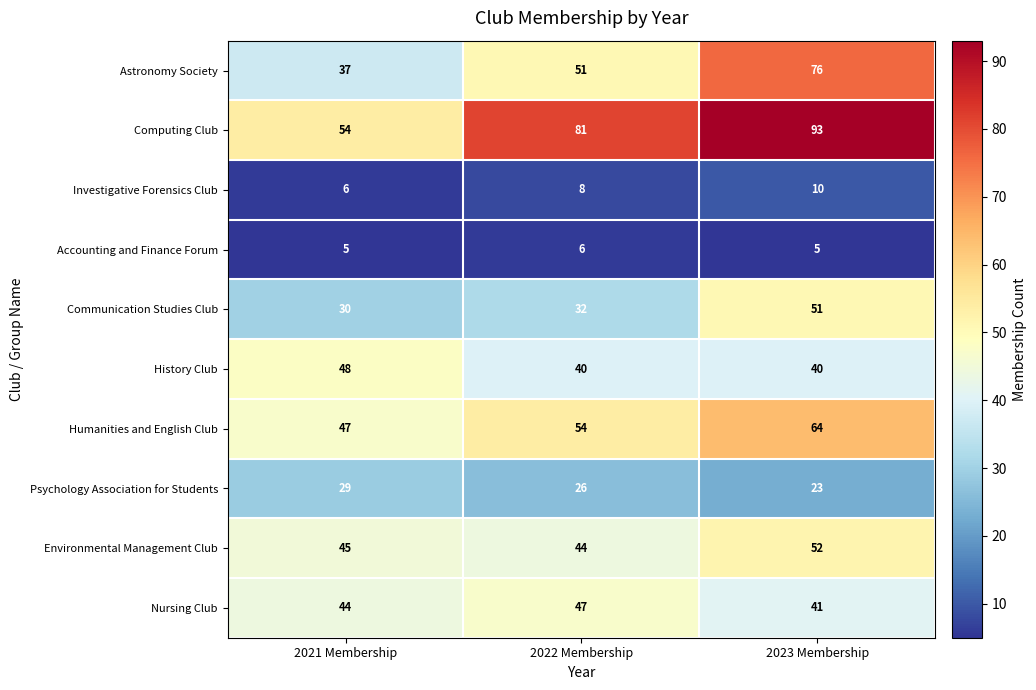

The value of Investigative Forensics Club at 2022 Membership is 3. True or false?

False